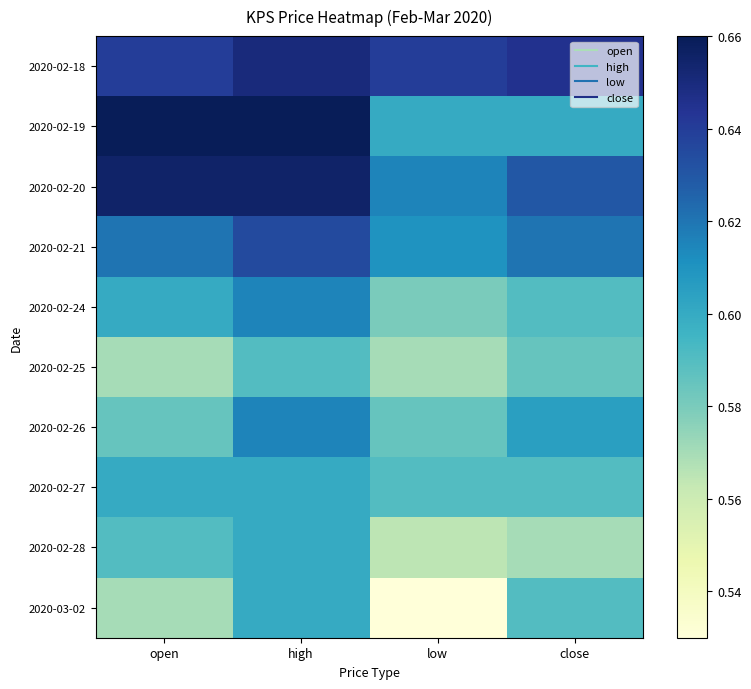

Reading right to left, list all the values displayed in this chart.

2020-02-18: close=0.6	low=0.6	high=0.7	open=0.6
2020-02-19: close=0.6	low=0.6	high=0.7	open=0.7
2020-02-20: close=0.6	low=0.6	high=0.7	open=0.7
2020-02-21: close=0.6	low=0.6	high=0.6	open=0.6
2020-02-24: close=0.6	low=0.6	high=0.6	open=0.6
2020-02-25: close=0.6	low=0.6	high=0.6	open=0.6
2020-02-26: close=0.6	low=0.6	high=0.6	open=0.6
2020-02-27: close=0.6	low=0.6	high=0.6	open=0.6
2020-02-28: close=0.6	low=0.6	high=0.6	open=0.6
2020-03-02: close=0.6	low=0.5	high=0.6	open=0.6